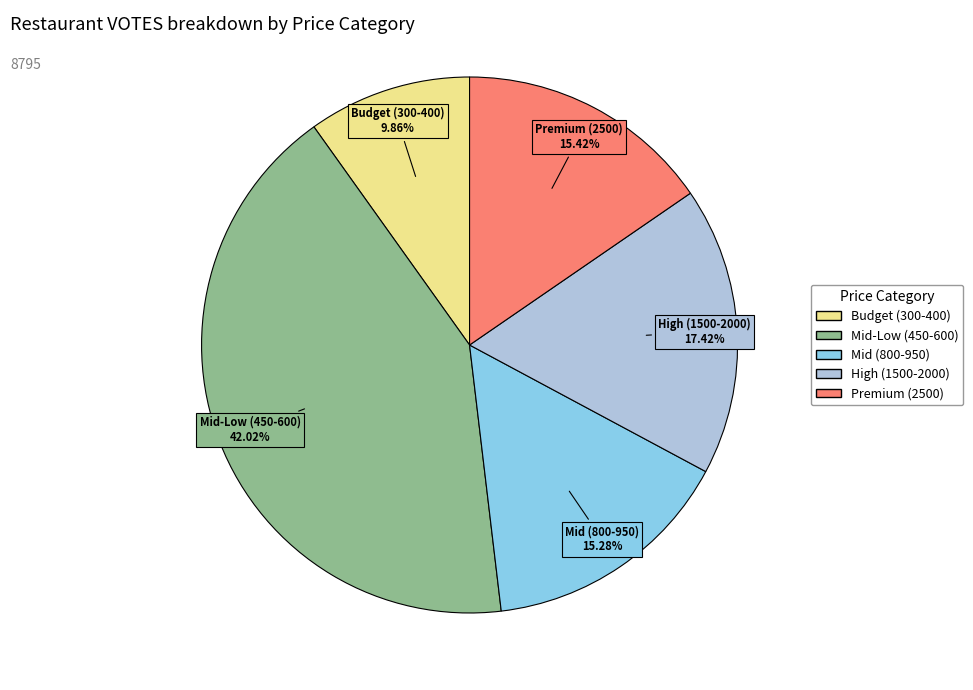

How many segments does this pie chart have?

5